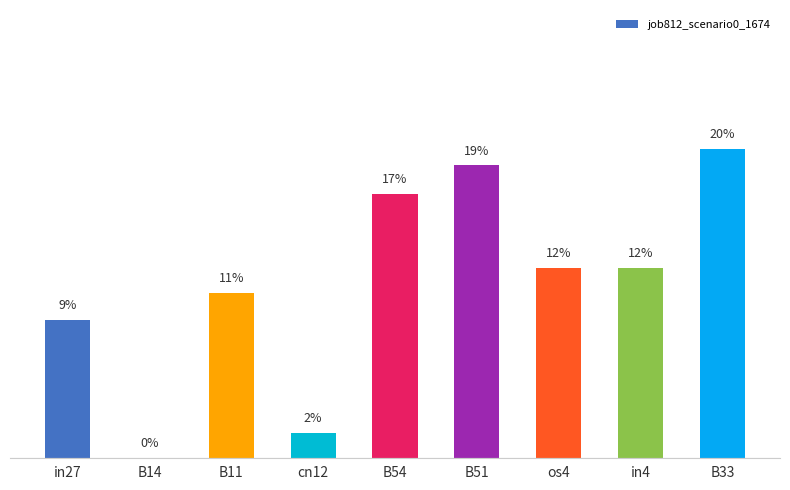

What is the label of the 3rd bar from the left?

B11